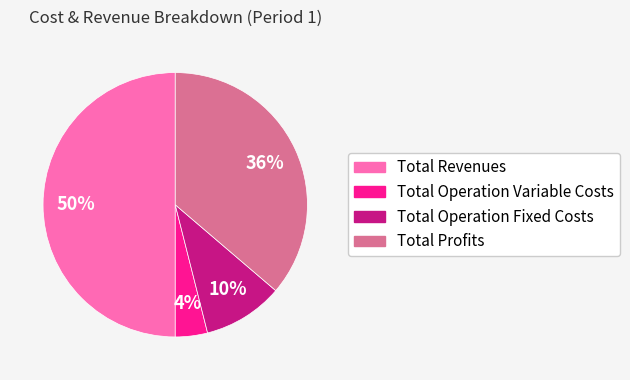

To the nearest percent, what is the difference between the largest and smallest slice percentages?

46%